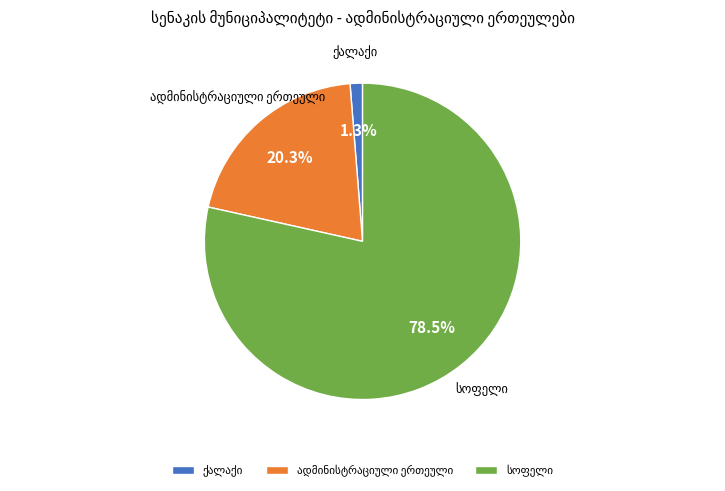

Is there any slice that represents more than half of the pie?

Yes